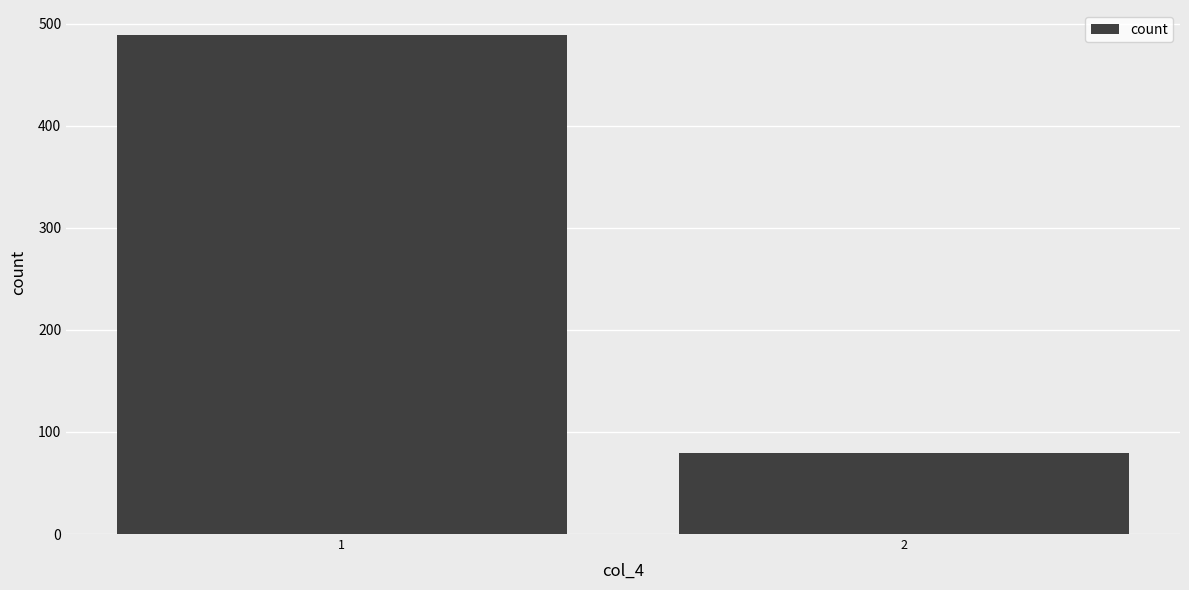

Reading left to right, list all the values displayed in this chart.

489	79